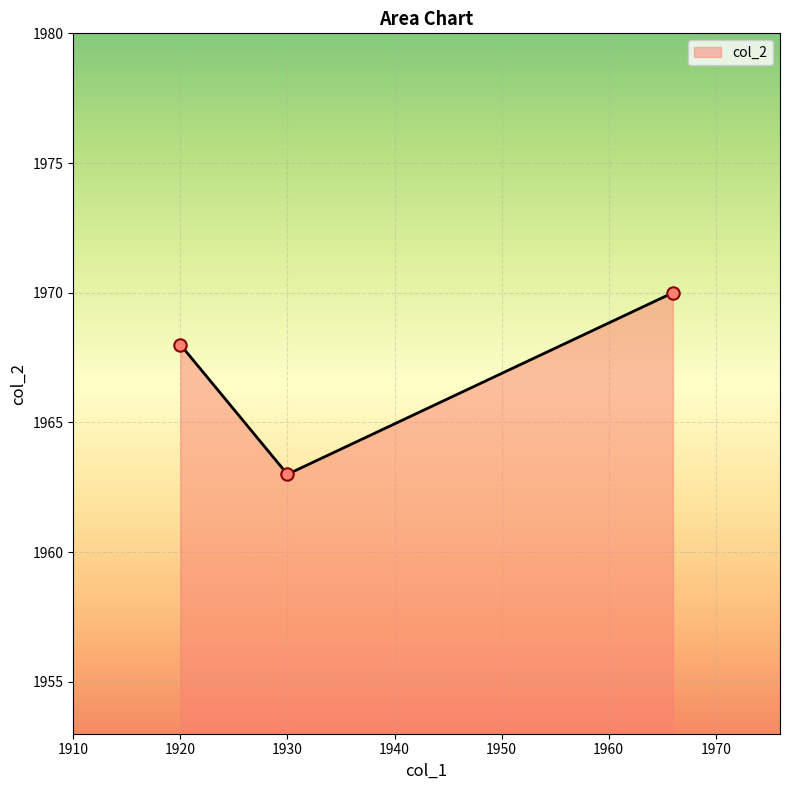

What is the difference between the maximum and minimum values?

7